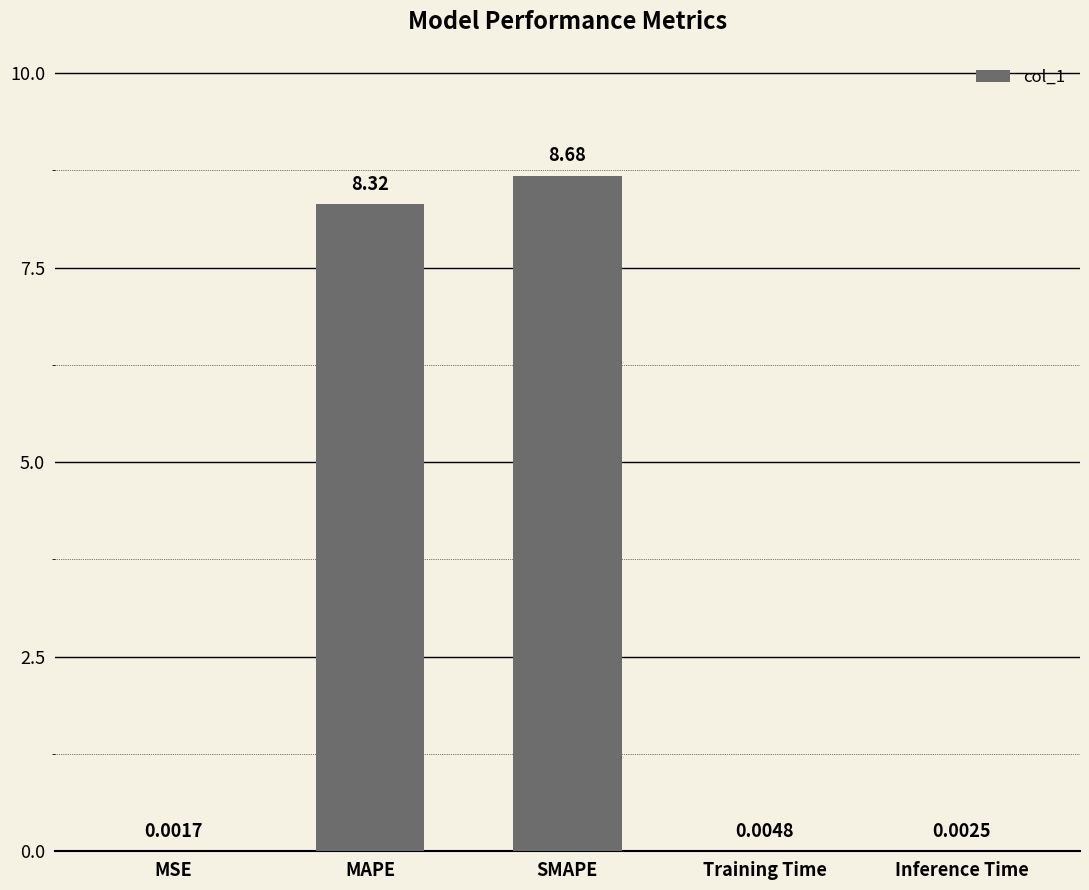

Is it true that the value at MAPE is 8.3?

True